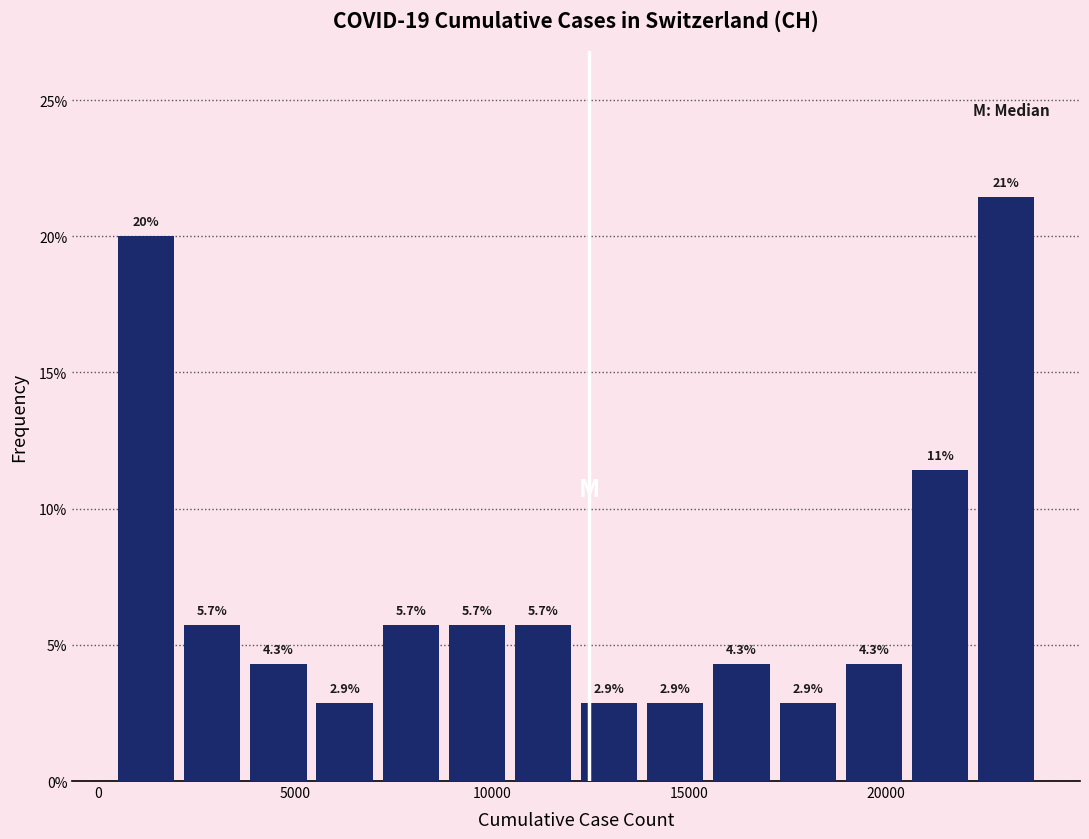

Around what value on the x-axis is the tallest bar? Give the approximate position of its centre, as read against the axis.

23000